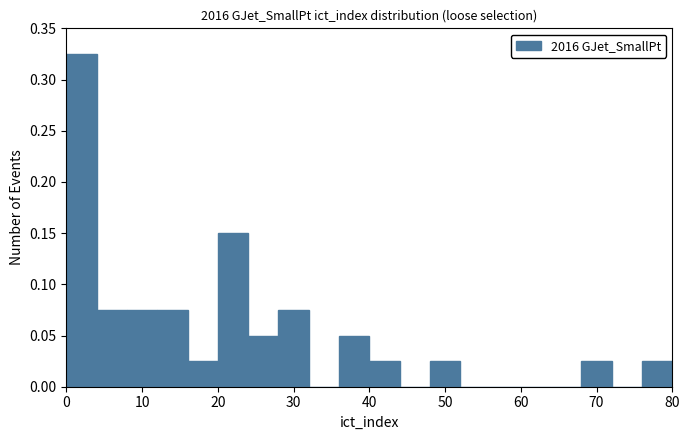

Reading left to right, transcribe this chart: for each bar, give the range it covers on the x-axis and its height. The values are not printed on the chart, so give them approximately, as read against the axis.

0 to 4: 0.325
4 to 8: 0.075
8 to 12: 0.075
12 to 16: 0.075
16 to 20: 0.025
20 to 24: 0.150
24 to 28: 0.050
28 to 32: 0.075
32 to 36: 0
36 to 40: 0.050
40 to 44: 0.025
44 to 48: 0
48 to 52: 0.025
52 to 56: 0
56 to 60: 0
60 to 64: 0
64 to 68: 0
68 to 72: 0.025
72 to 76: 0
76 to 80: 0.025